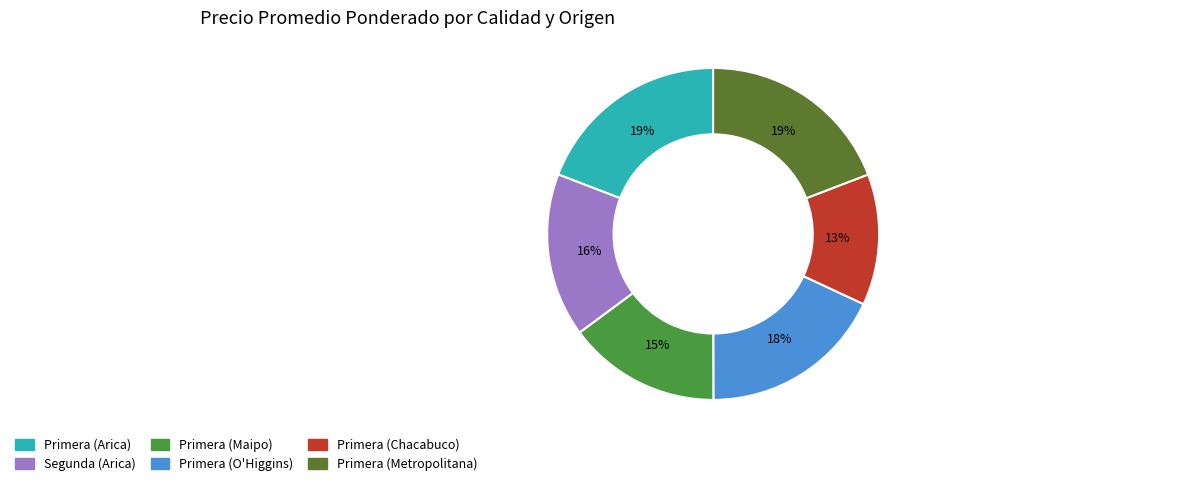

To the nearest percent, what is the difference between the Primera (Maipo) and Primera (Metropolitana) slice percentages?

4%